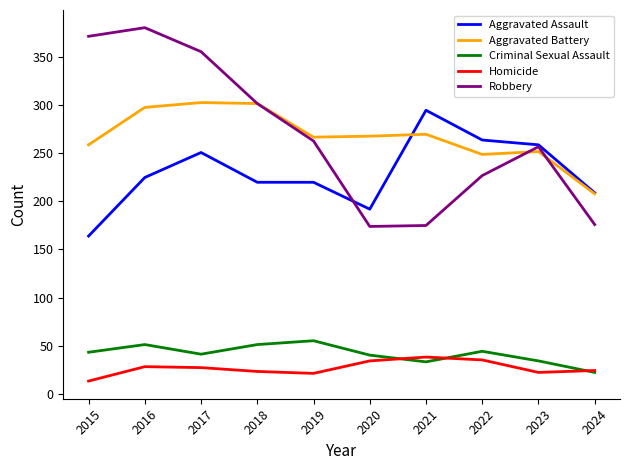

Is the value of Robbery at 2019 greater than the value of Homicide at 2023?

Yes